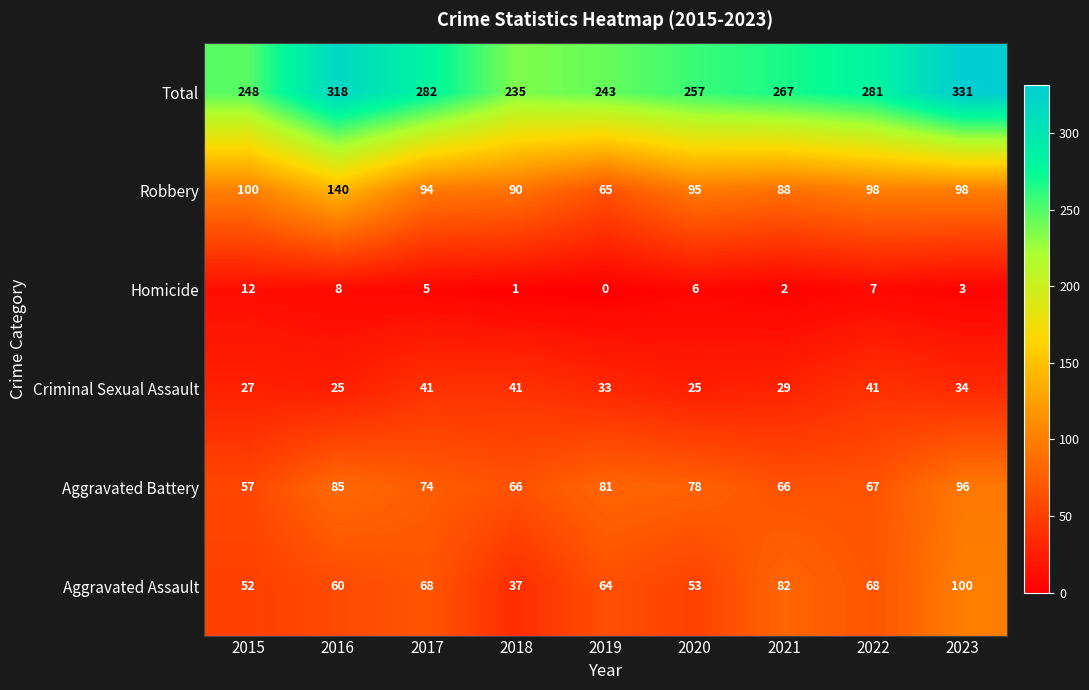

Read the Robbery value at 2015, to the nearest 10.

100